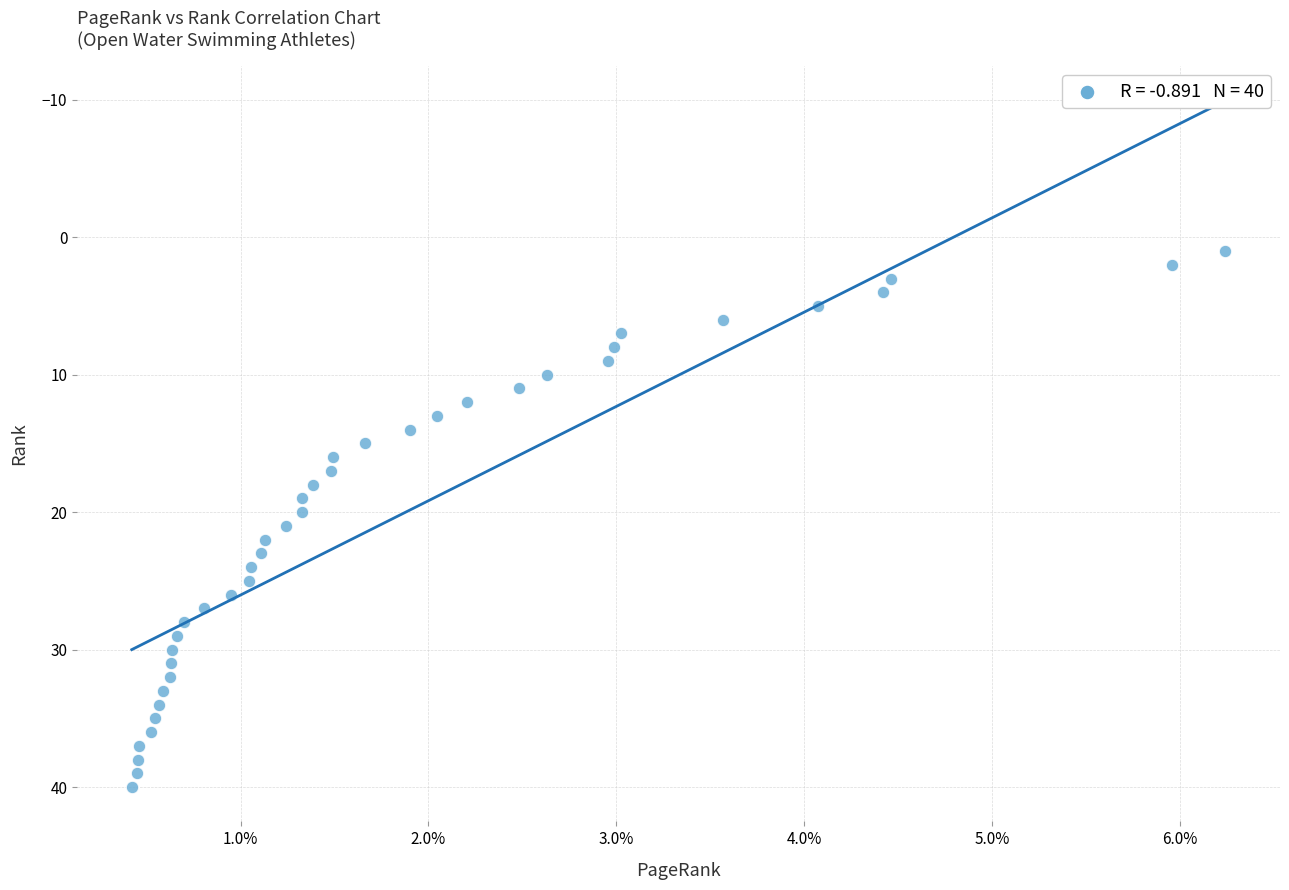

How many data points are displayed?

40